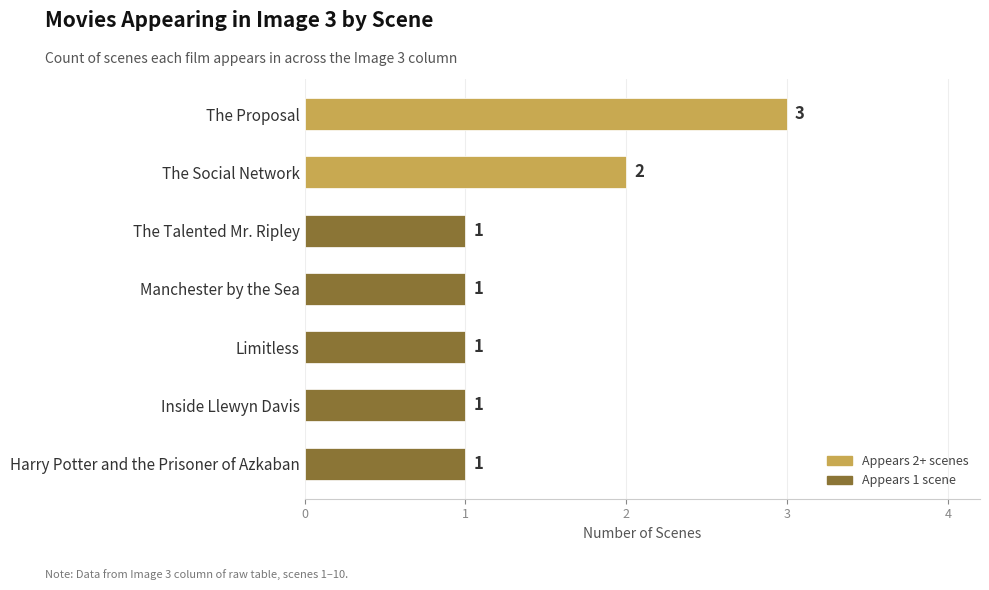

What is the sum of all values?

10